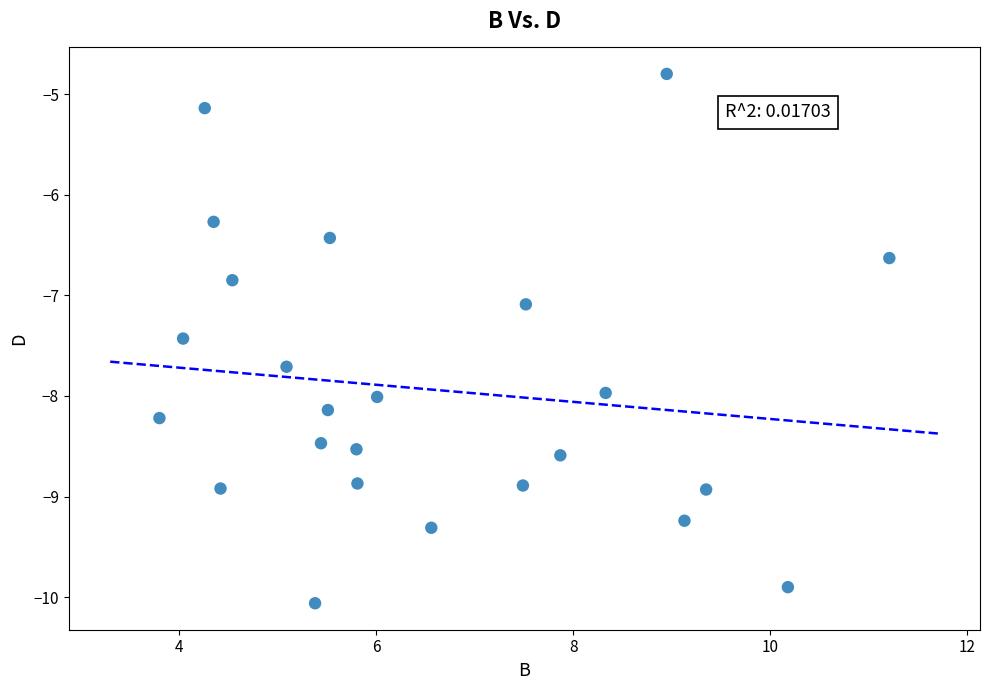

What Y value in the scatter plot is closest to -7?

-7.1